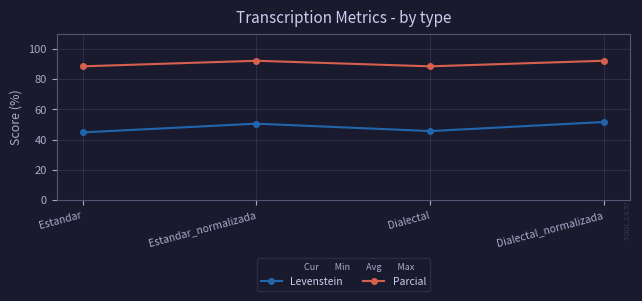

How many lines are shown in the chart?

2